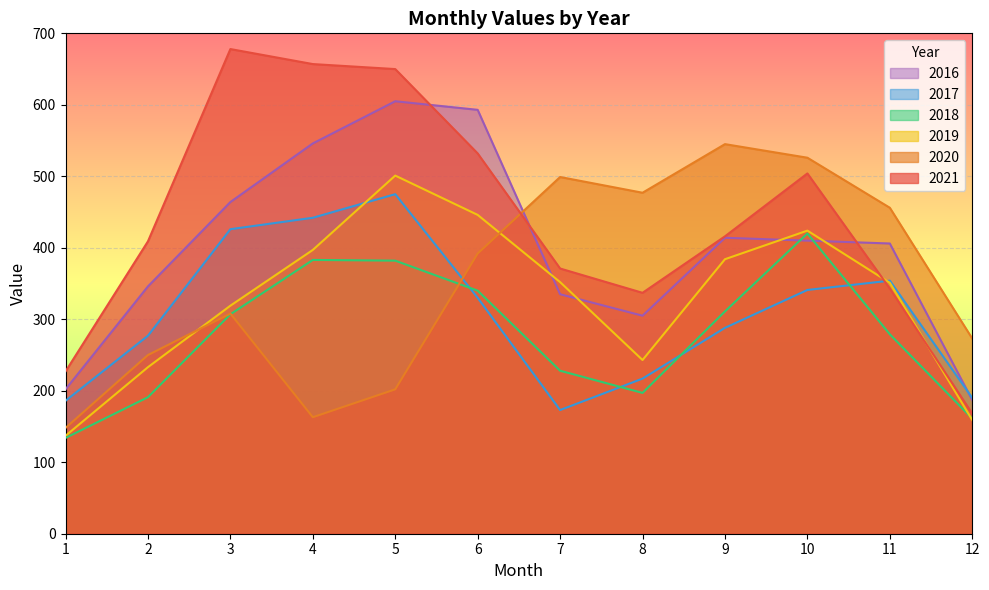

What is the highest value of the 2019 series?

501